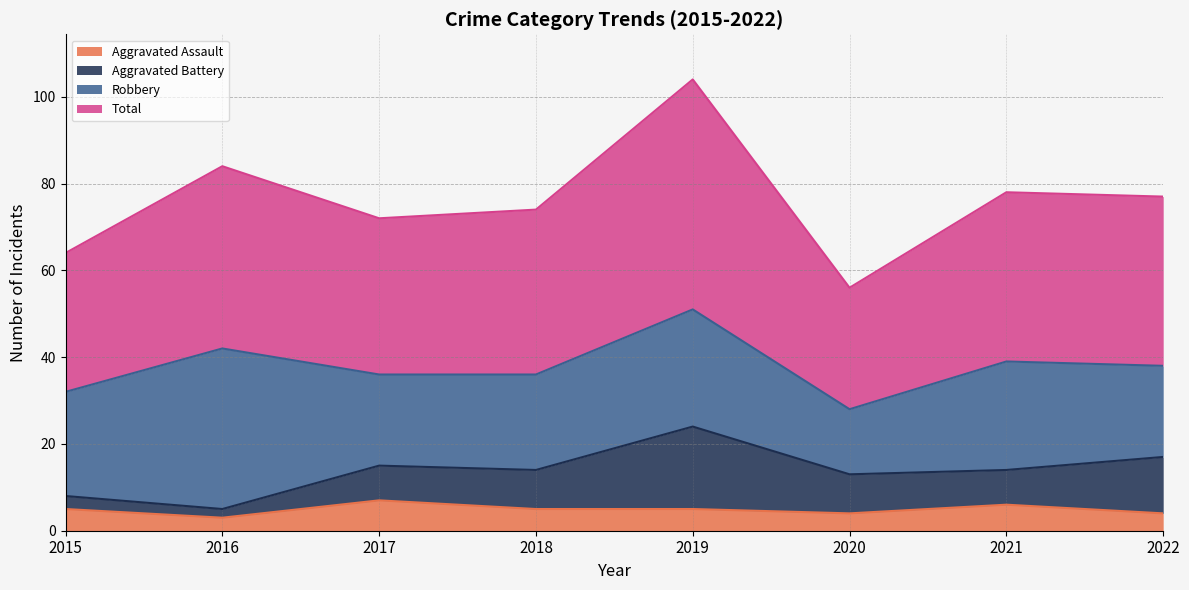

What is the average value of the Total series?

76